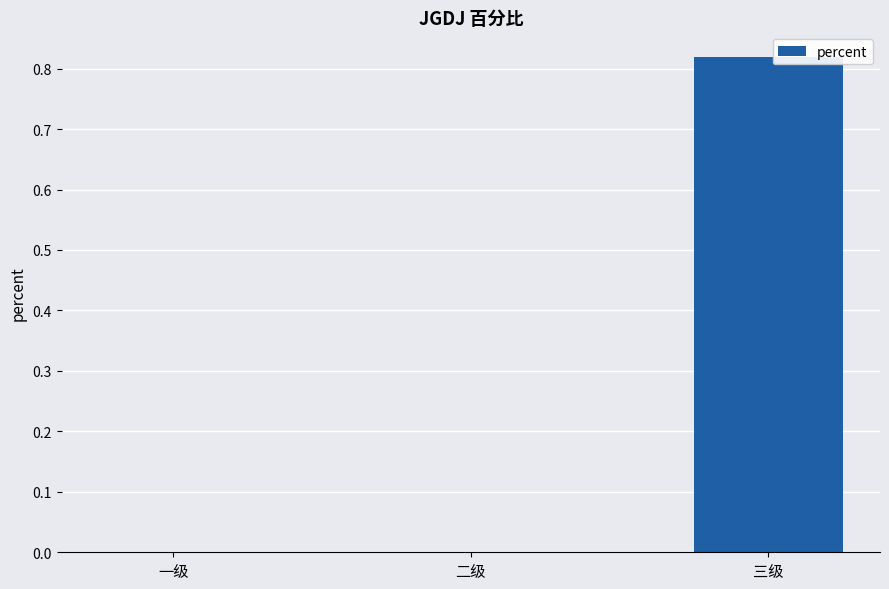

What is the change in value from 二级 to 三级?

+0.8